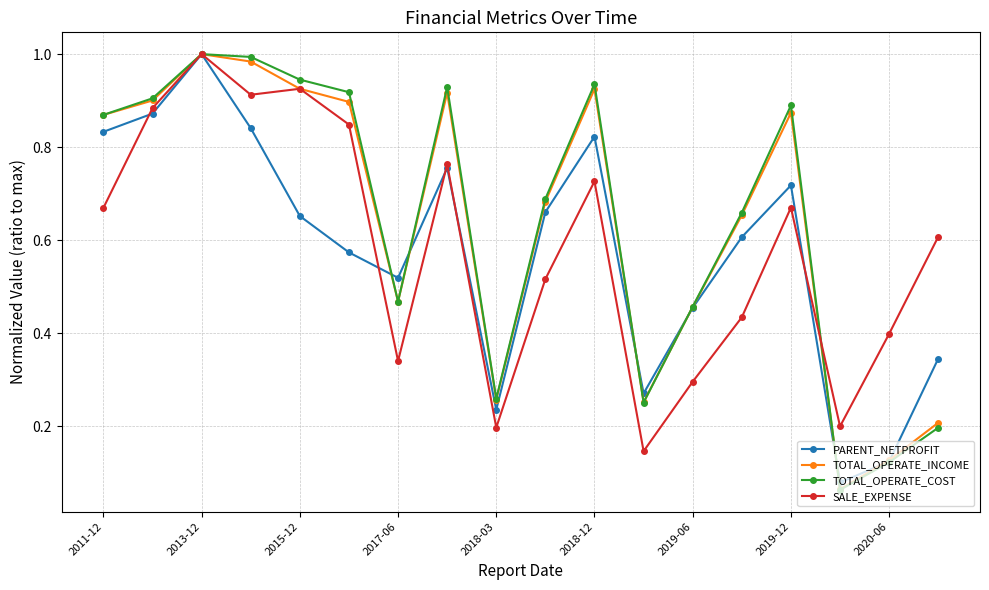

At how many categories does at least one series exceed 0?

18